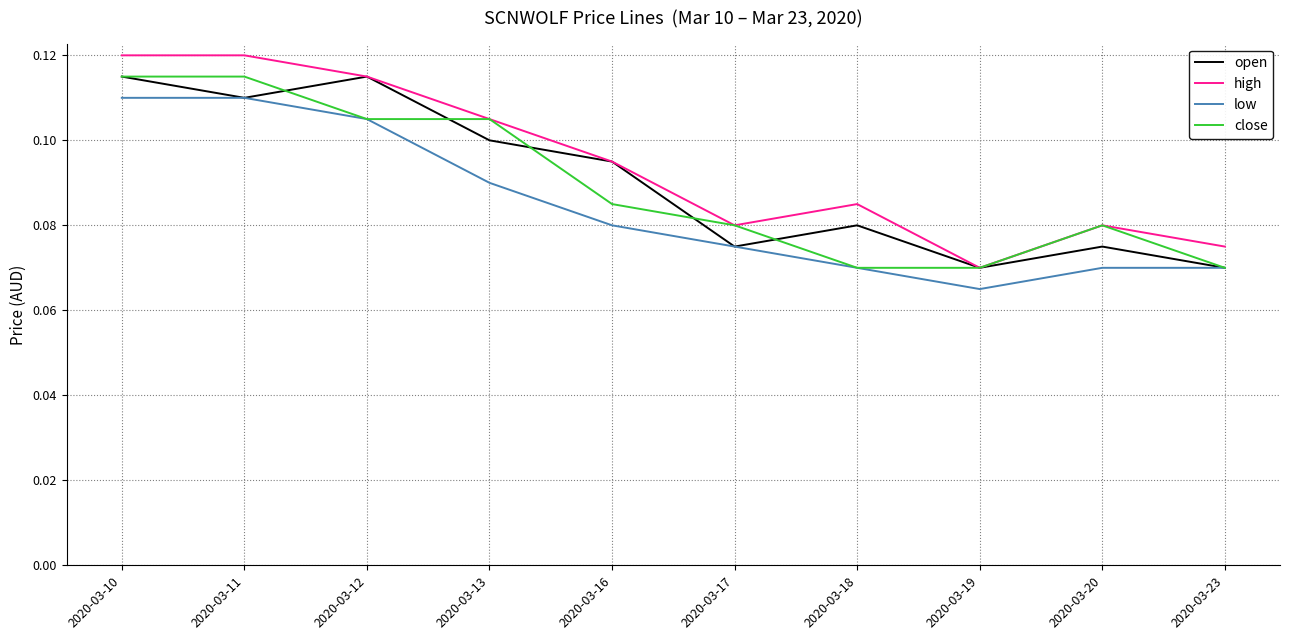

True or false: high and low cross at least once.

False